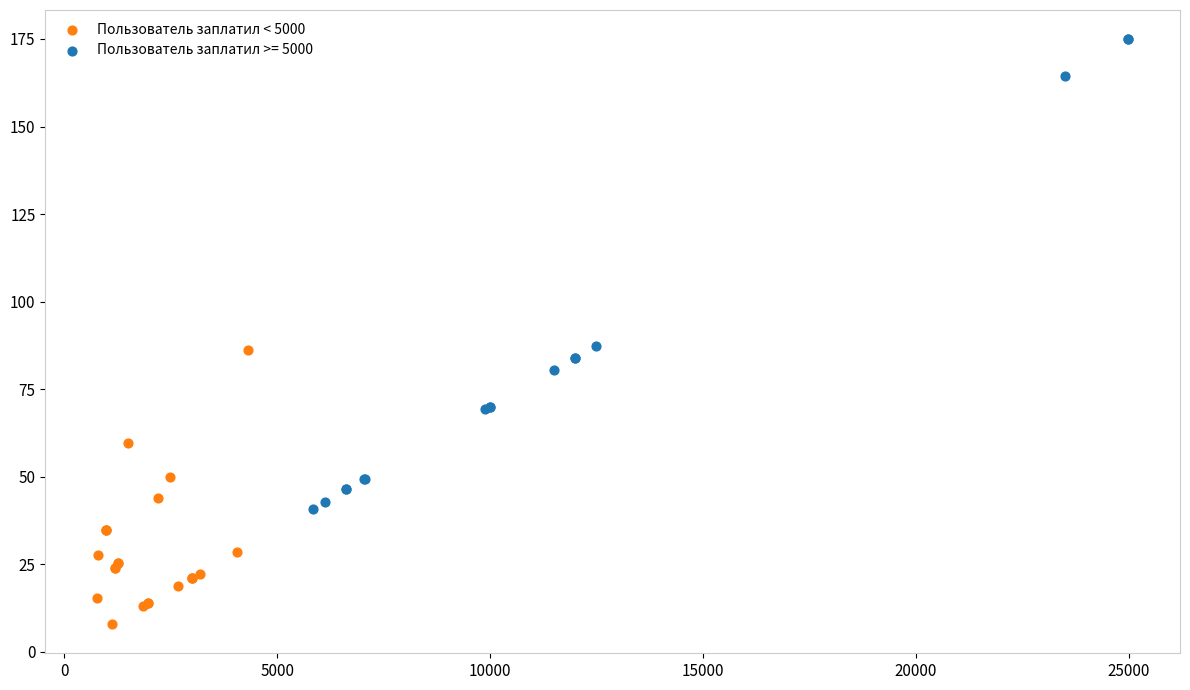

Which series has the widest spread of Y values?

Пользователь заплатил >= 5000